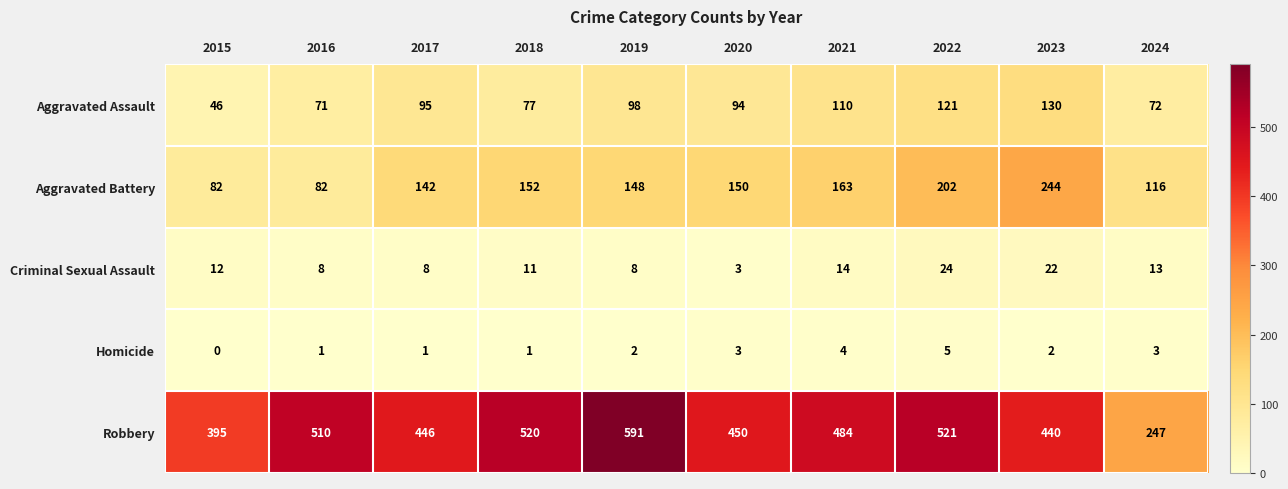

True or false: Aggravated Assault has a value of 94 at 2020.

True